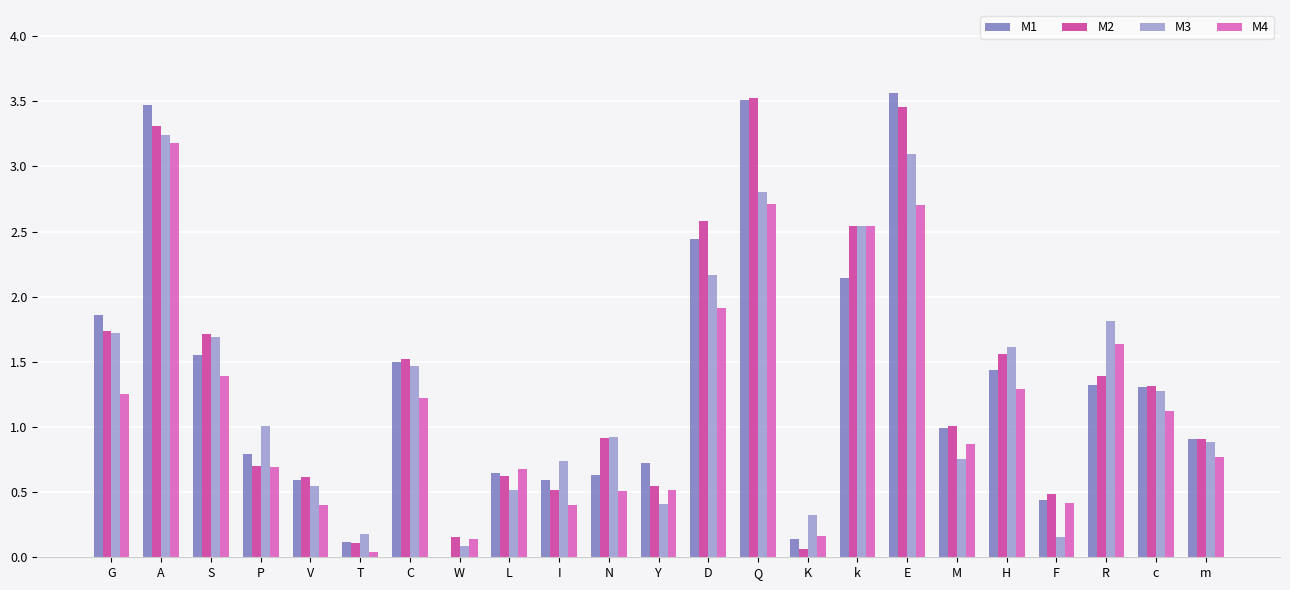

Which series changed the most between G and L?

M1